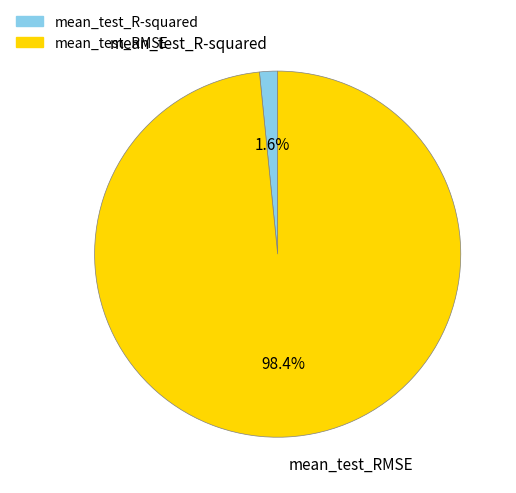

Count the number of slices in the pie.

2